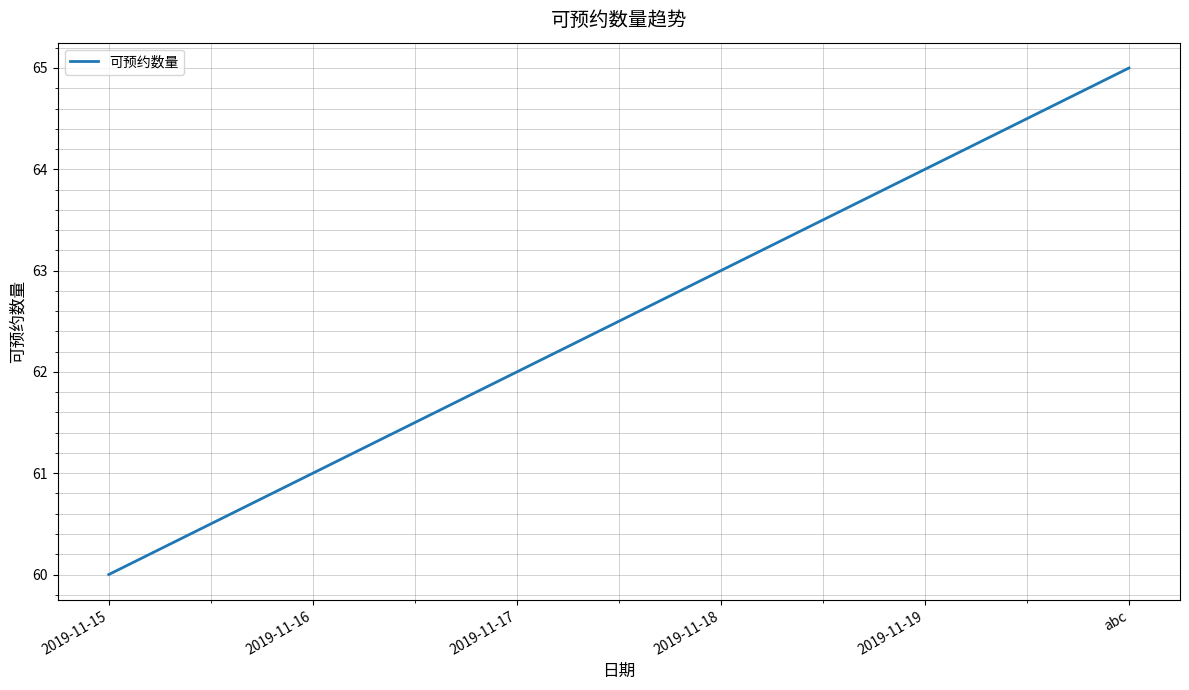

List the labels in order of value, largest first.

abc, 2019-11-19, 2019-11-18, 2019-11-17, 2019-11-16, 2019-11-15